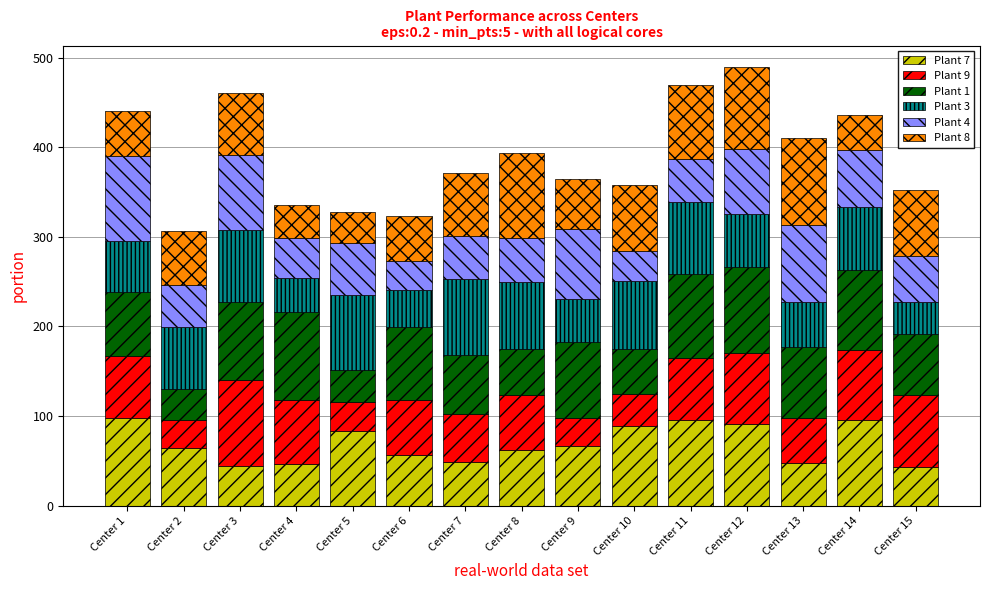

How many series are shown in this chart?

6